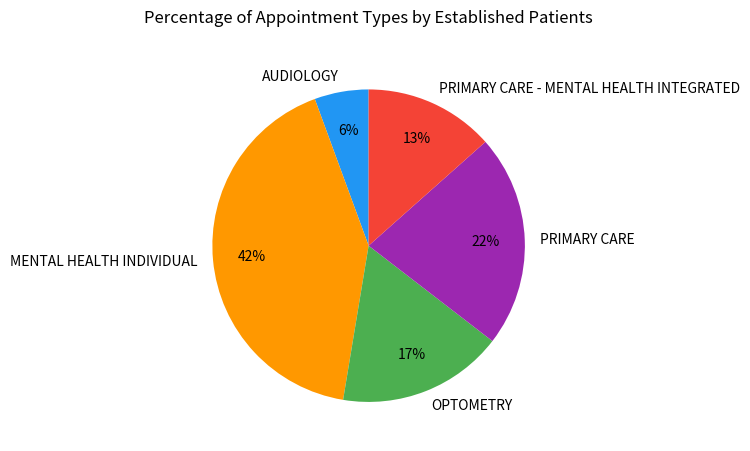

How many slices are in this pie chart?

5